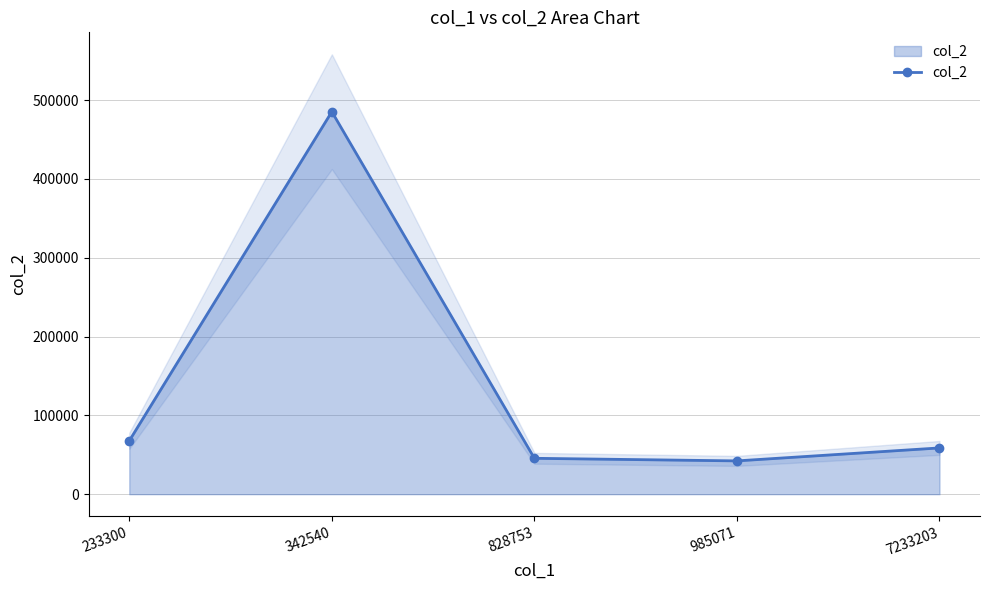

How many points are higher than both their immediate neighbors (excluding endpoints)?

1